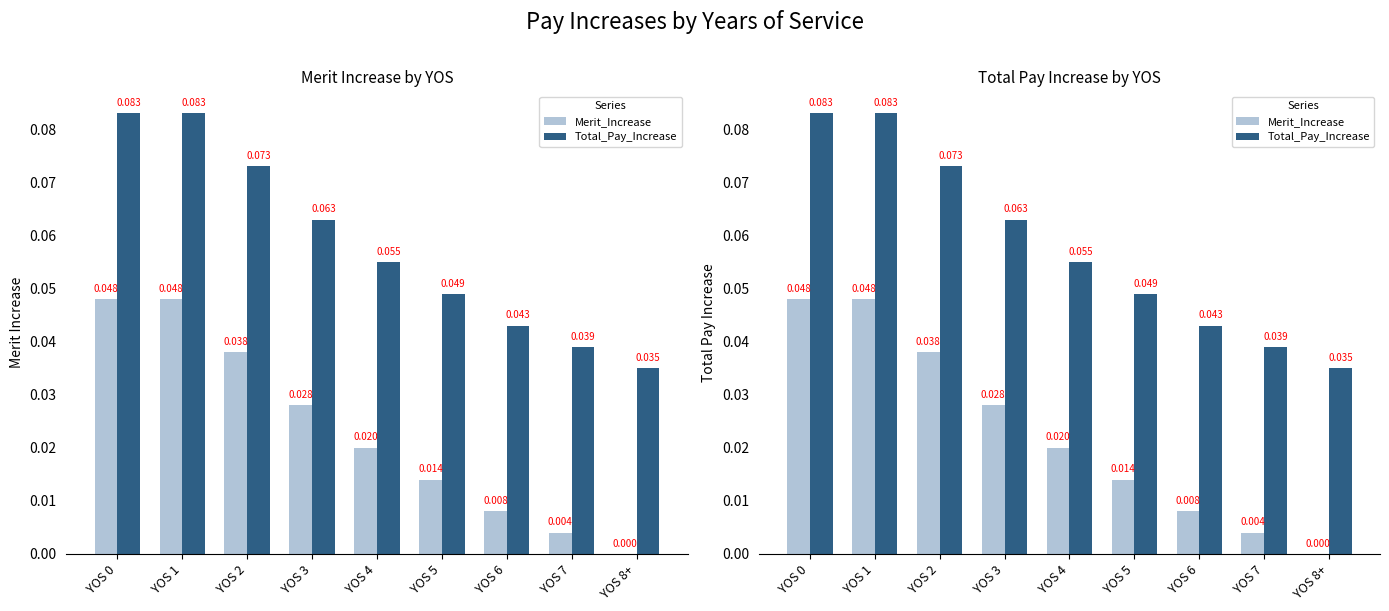

At which category is the sum across all series the highest?

YOS 0